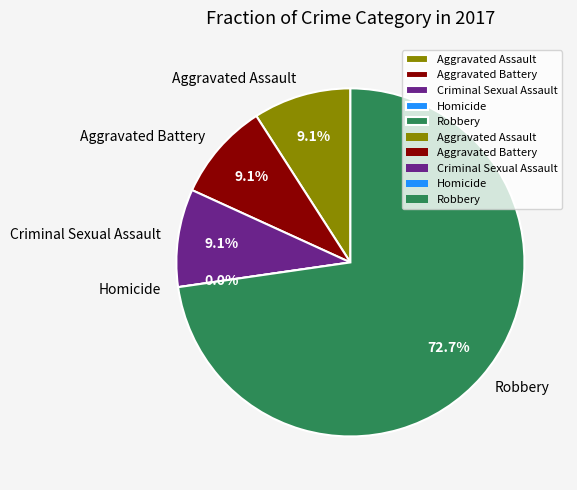

How many slices are in this pie chart?

5